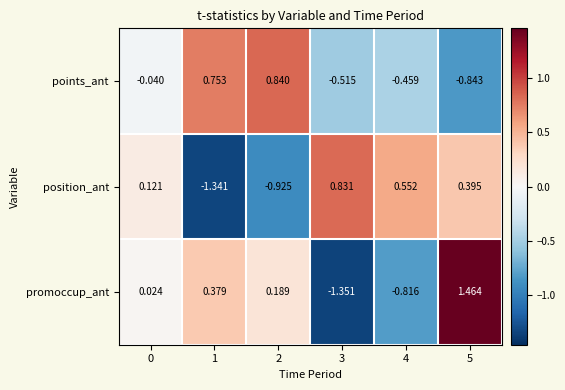

List the series in order of their peak value, lowest first.

position_ant, points_ant, promoccup_ant